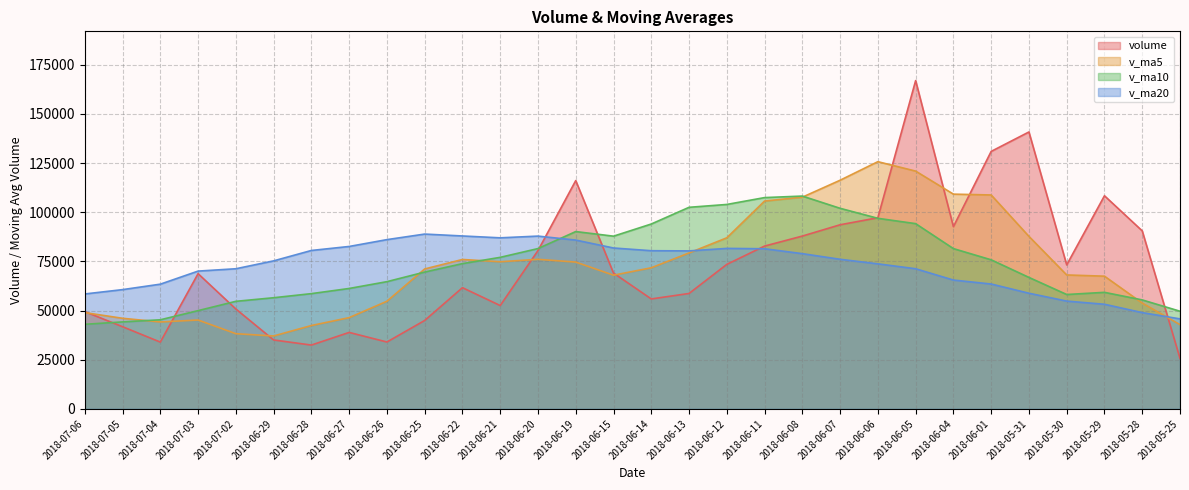

At which label is v_ma5 closest to 81405?

2018-06-13